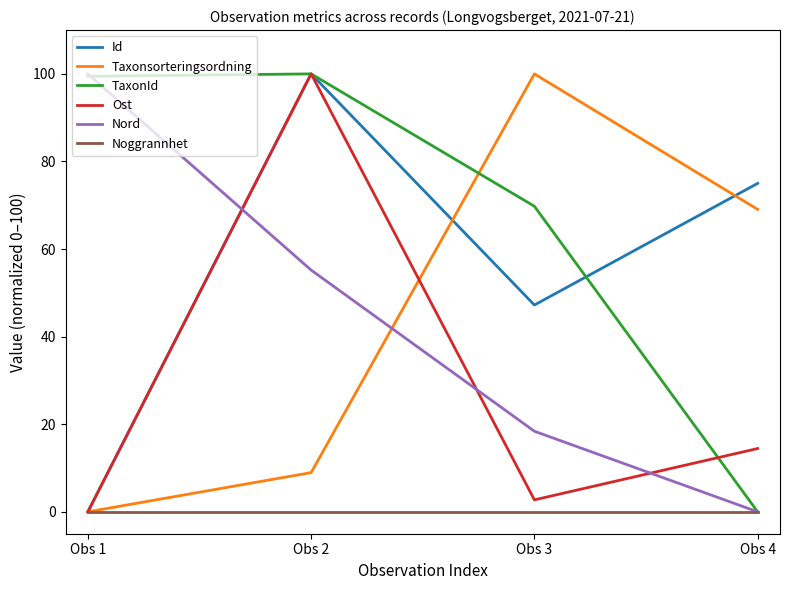

At which category does Ost reach its first local peak?

Obs 2